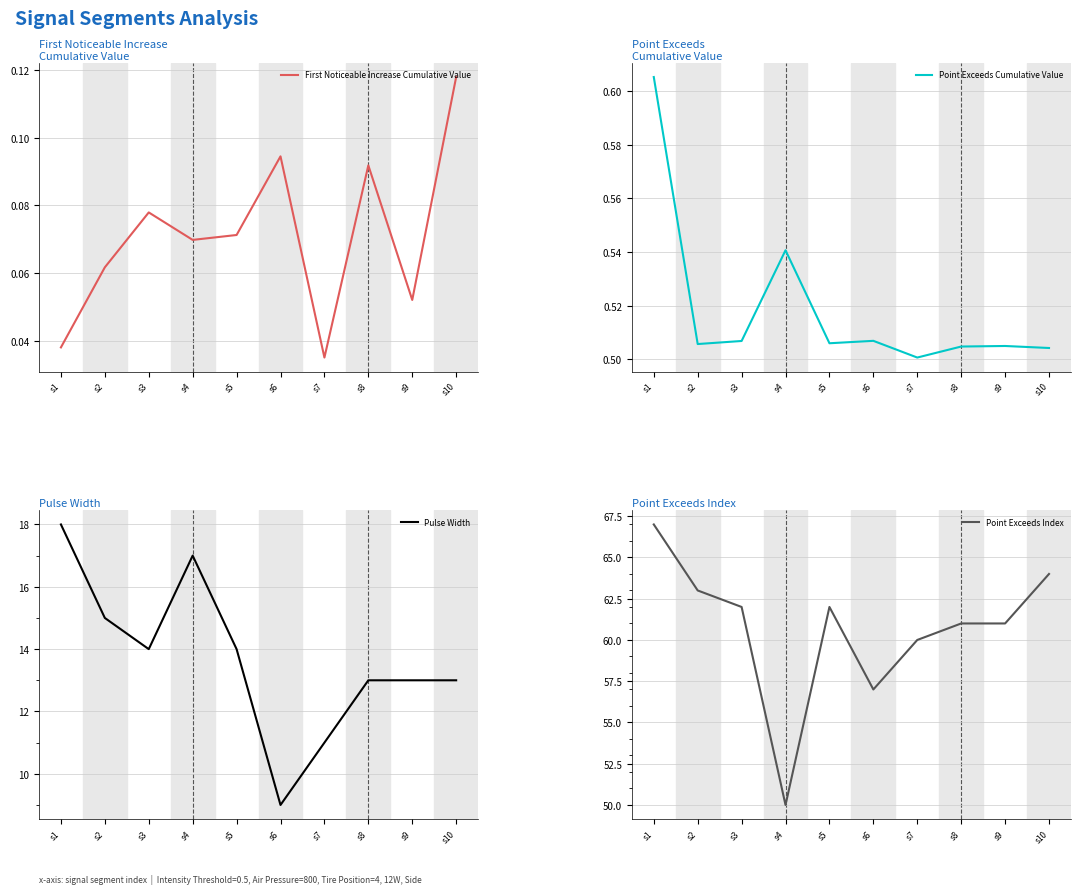

Is the value of First Noticeable Increase Cumulative Value at s7 greater than the value of Point Exceeds Index at s9?

No